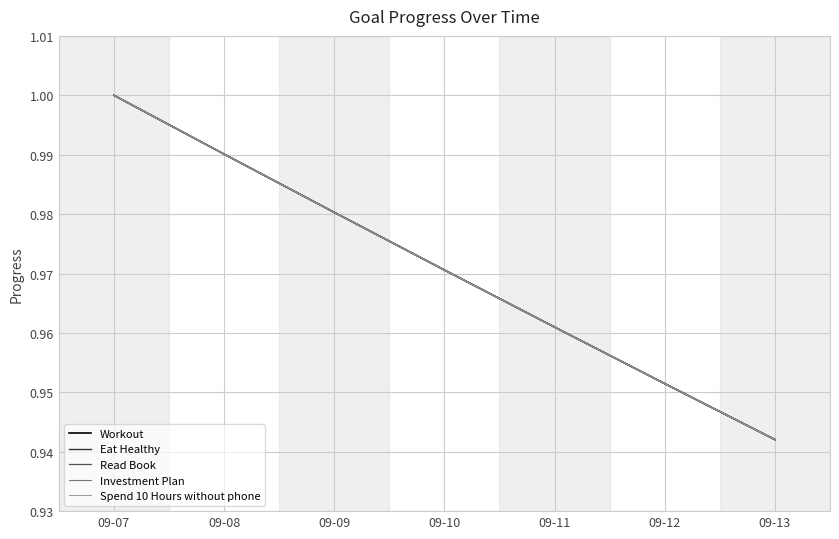

What is the maximum value for Eat Healthy?

1.0